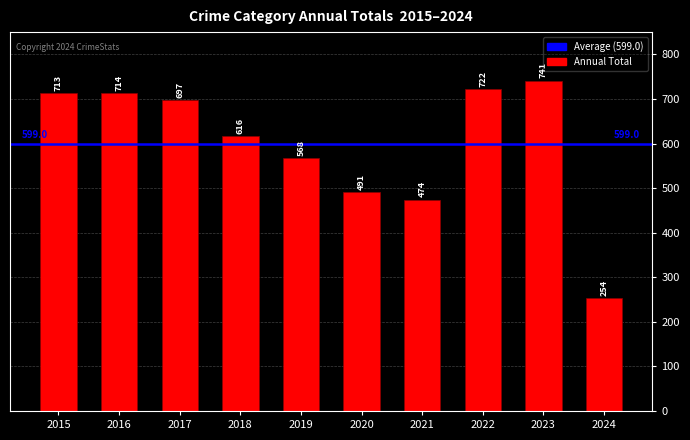

What is the sum of the values at 2017 and 2024?

951